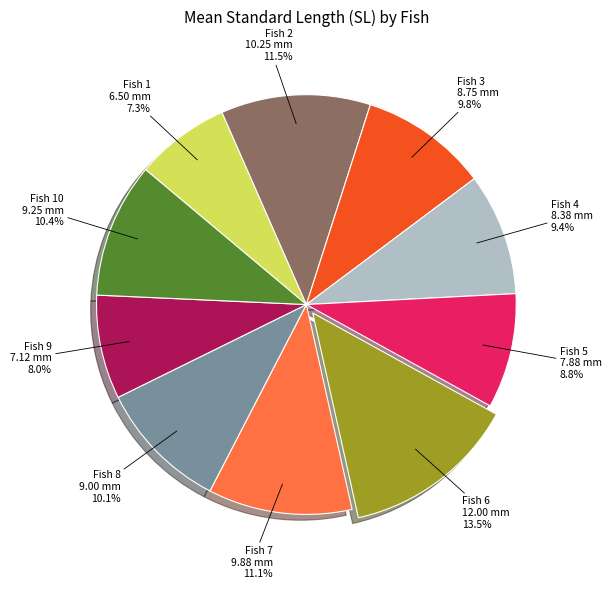

Is there a majority slice in this chart?

No